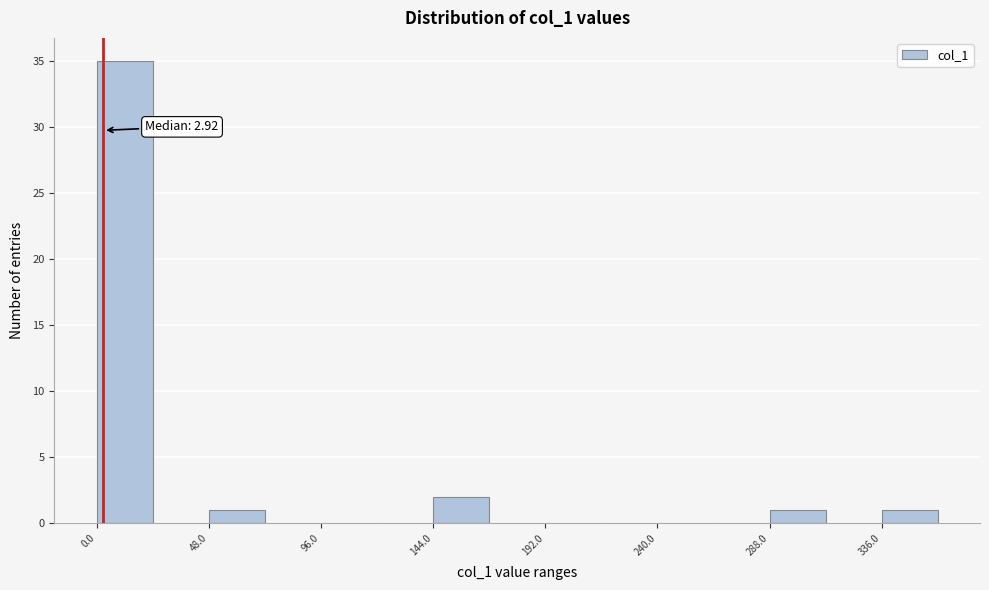

Which range on the x-axis has the tallest bar?

0 to 25